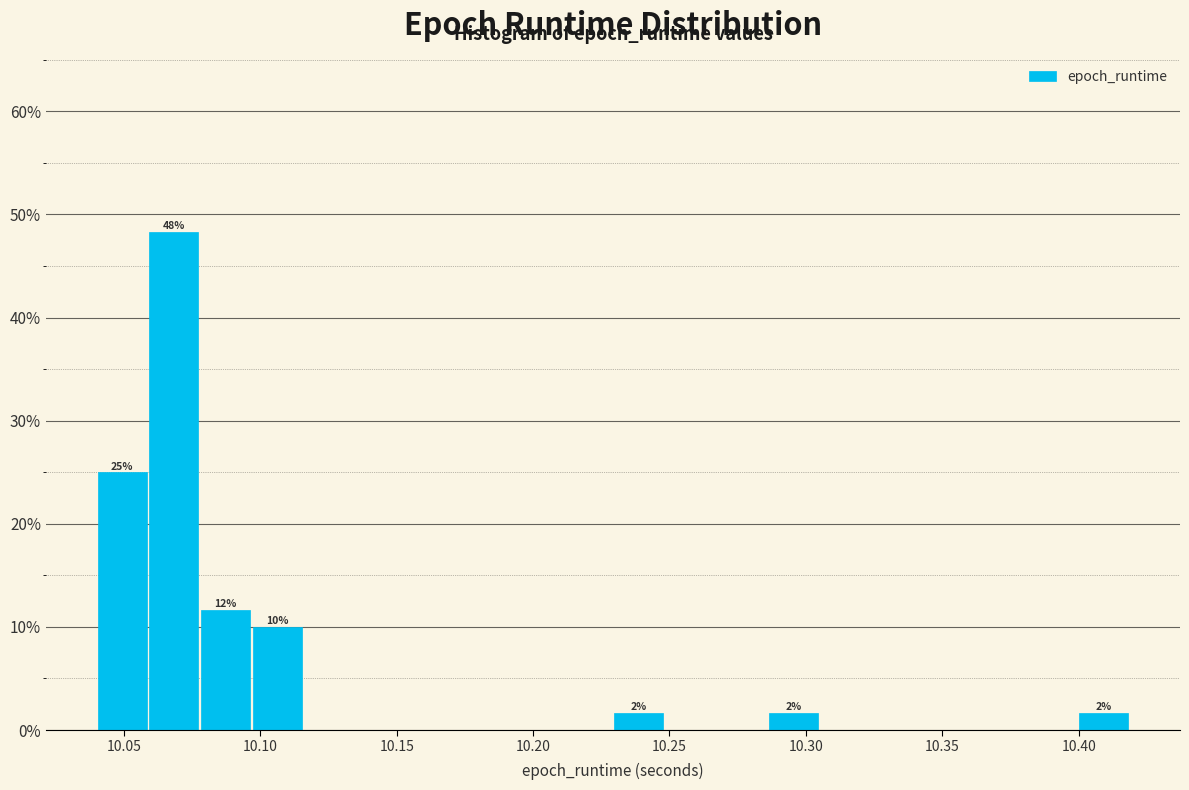

Read against the x-axis, roughly where is the centre of the tallest bar?

10.070